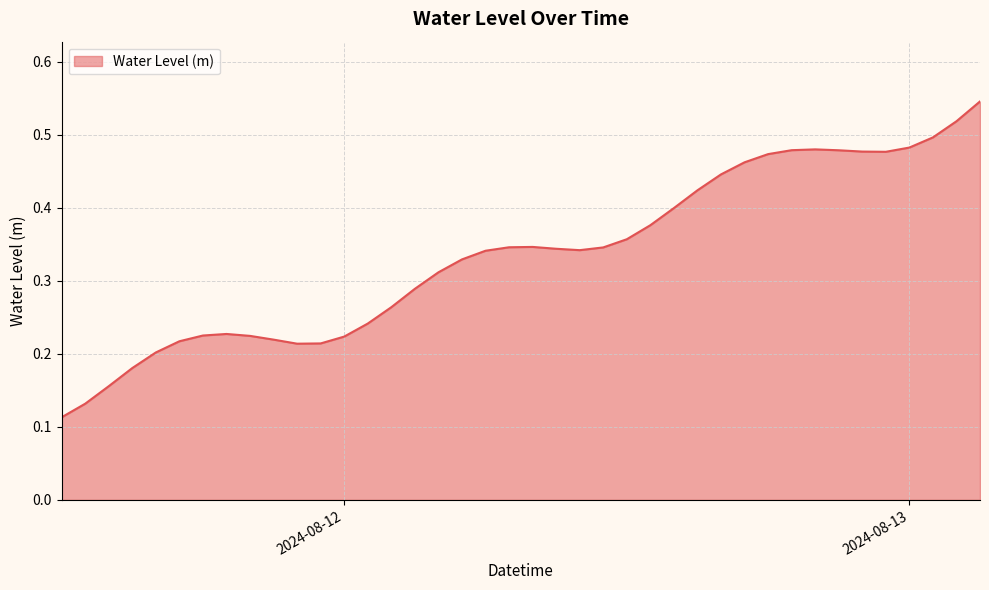

At which category does the chart reach its peak across all series?

2024-08-13 03:00:00